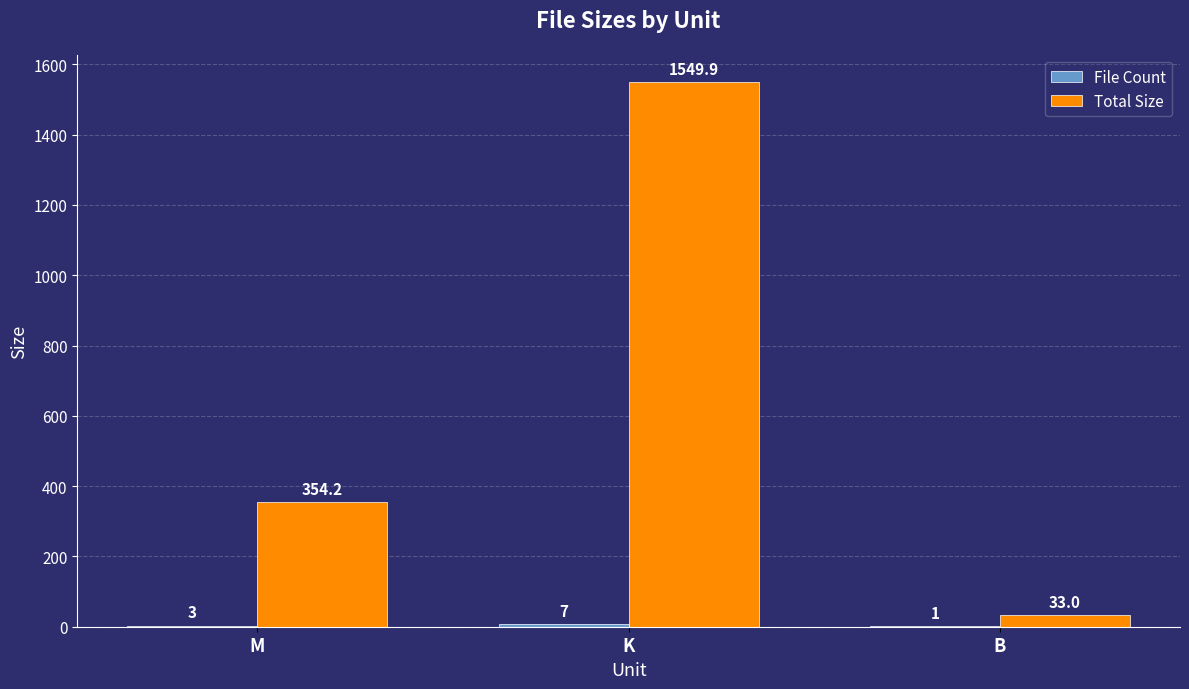

How many data points does each series have?

3